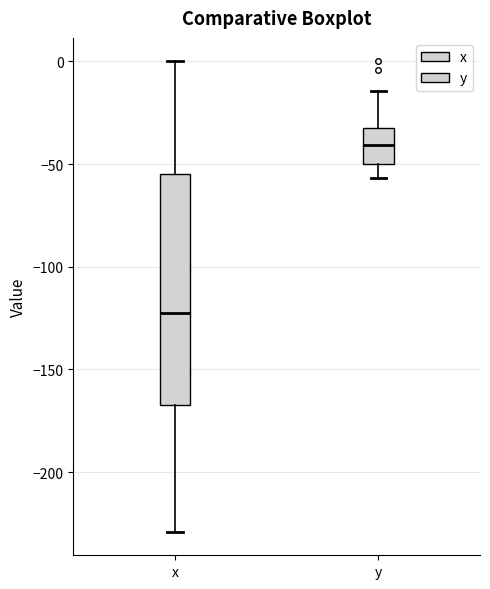

Which box is the tallest, from its lower edge to its upper edge?

x